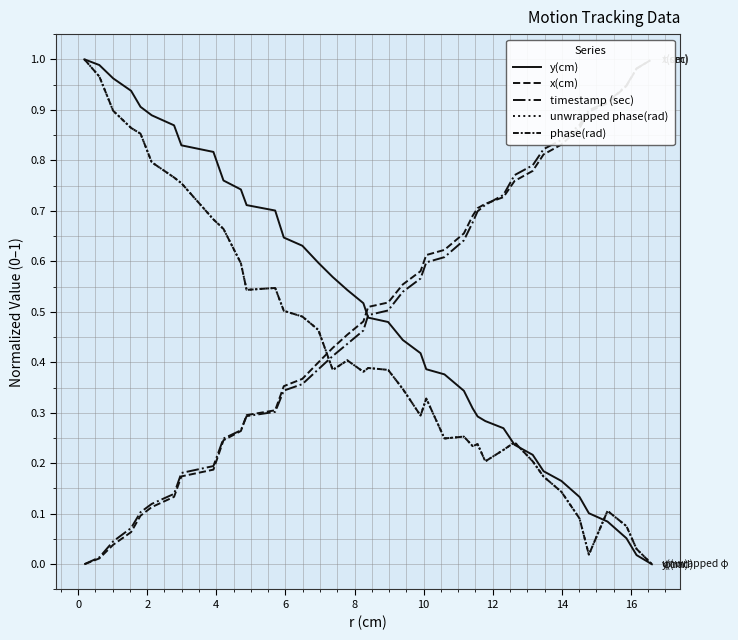

Which series changed the most between 8 and 36?

y(cm)